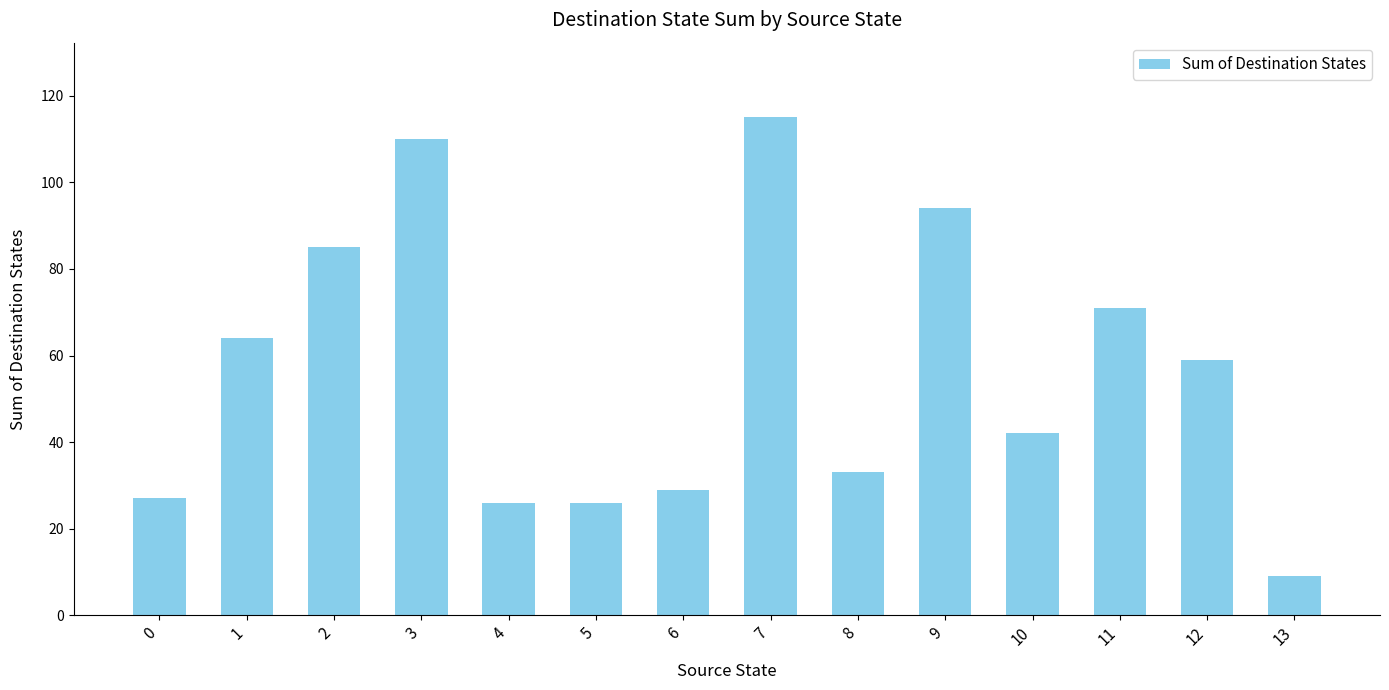

Does the chart contain any negative values?

No